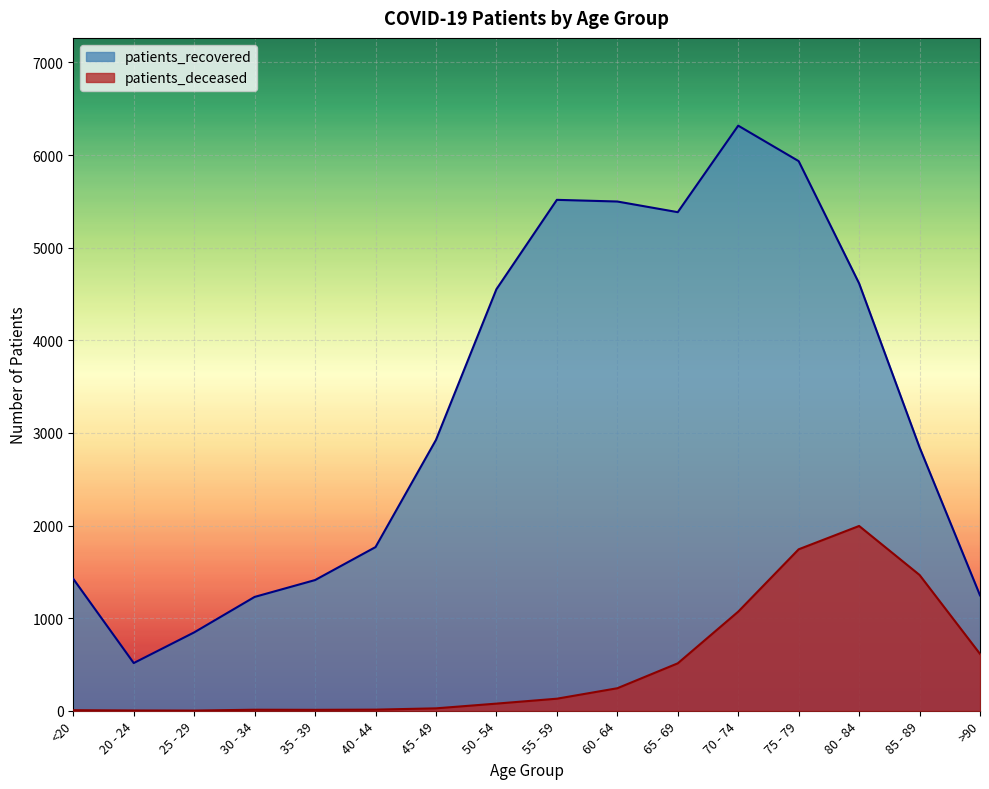

At how many categories does at least one series exceed 798?

15